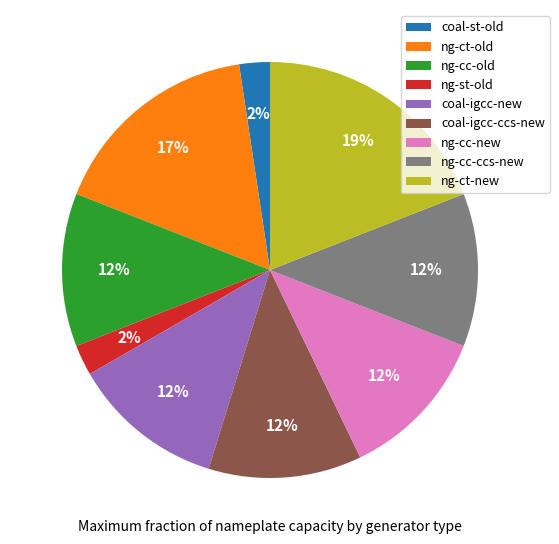

Combined, do coal-igcc-ccs-new and ng-cc-new account for over 50%?

No